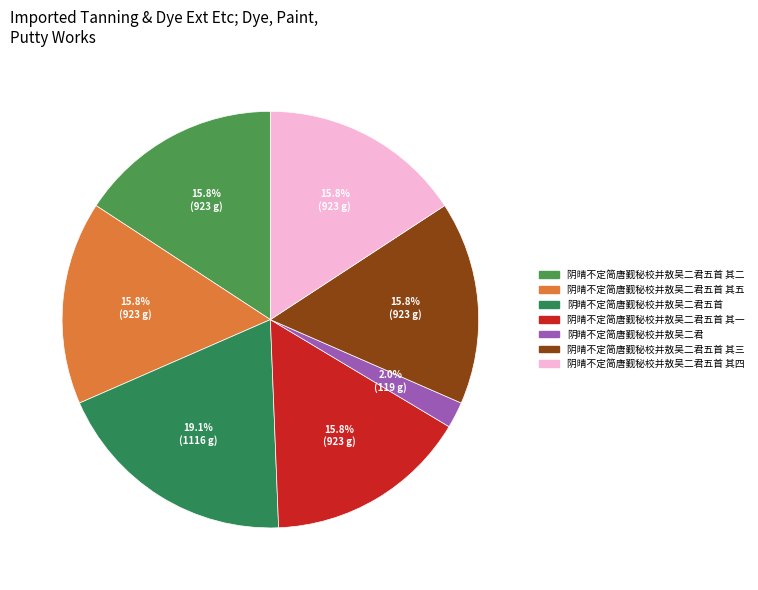

What percentage is the 阴晴不定简唐觐秘校并敖吴二君五首 其五 slice, to the nearest percent?

16%